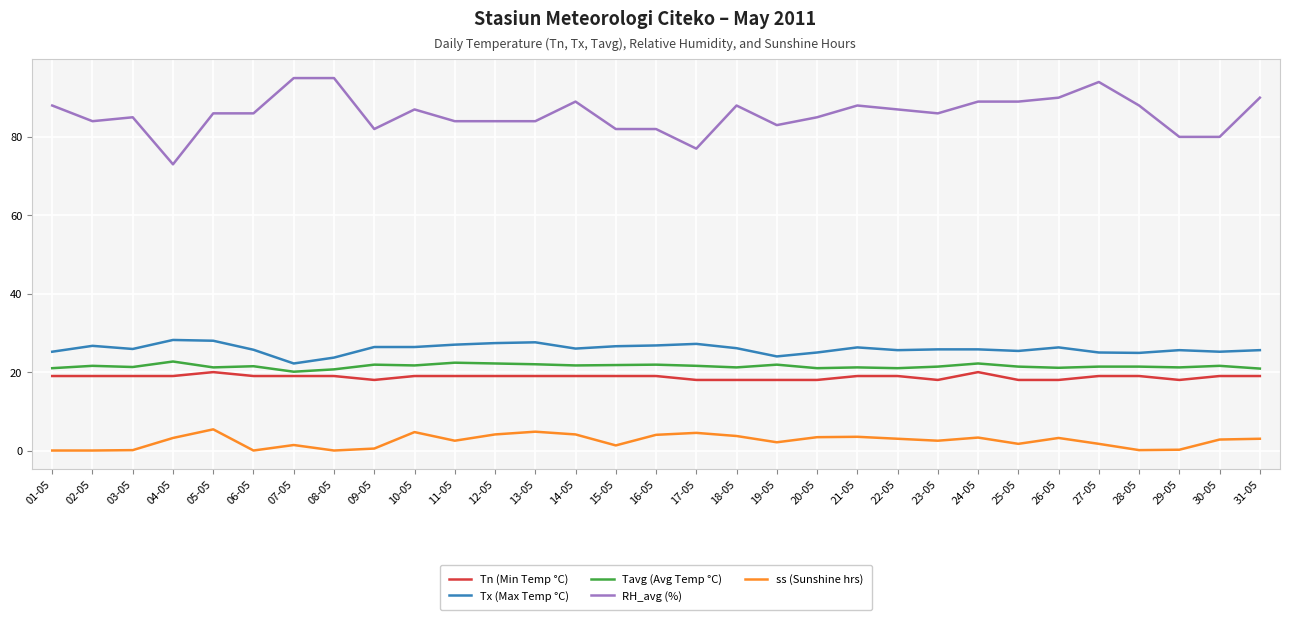

What are all the series names shown in the legend?

Tn (Min Temp °C), Tx (Max Temp °C), Tavg (Avg Temp °C), RH_avg (%), ss (Sunshine hrs)